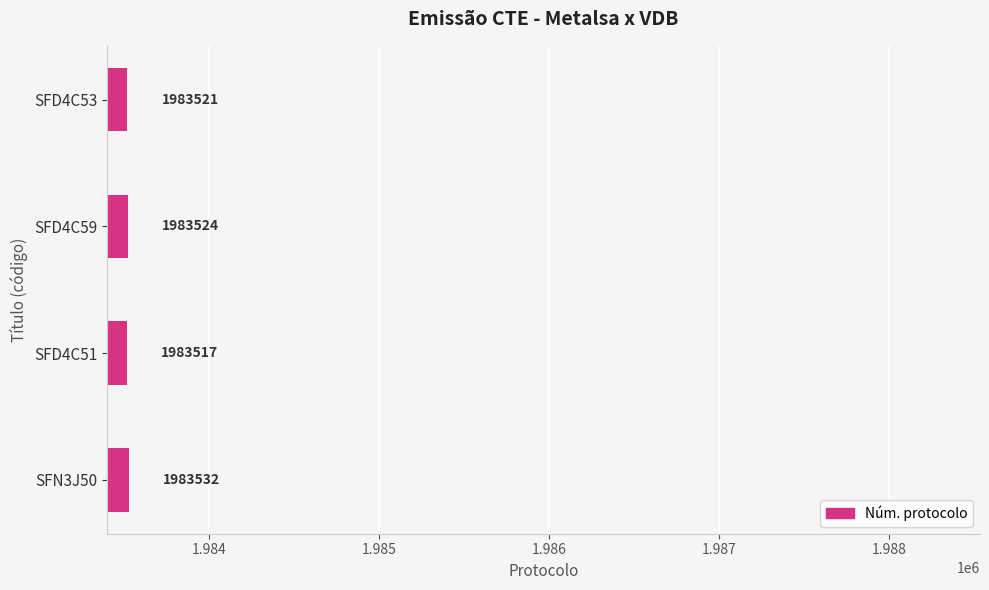

Is it true that the value at SFN3J50 is 1983532?

True